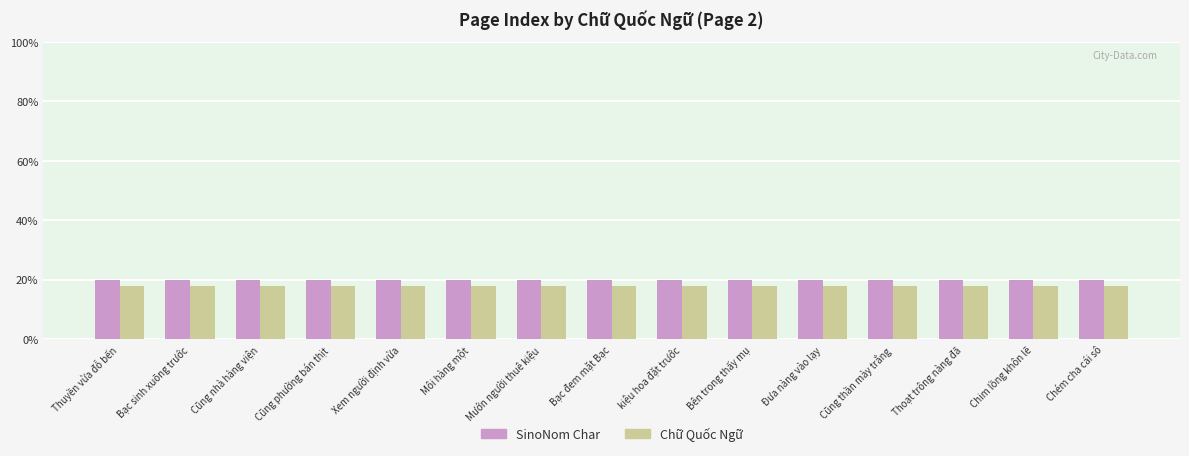

What is the label of the 1st bar from the right?

Chém cha cái sô